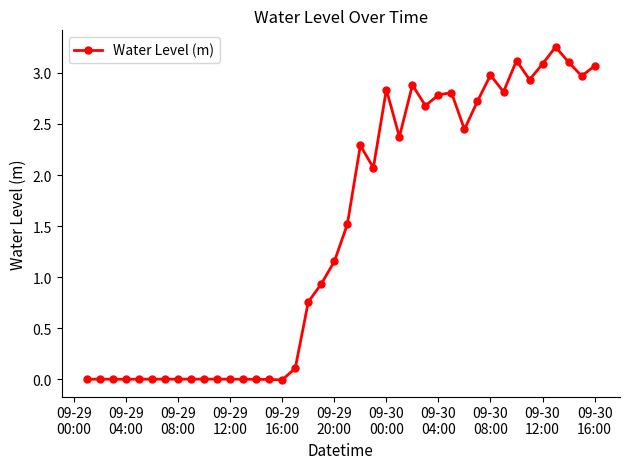

What is the average value?

1.4